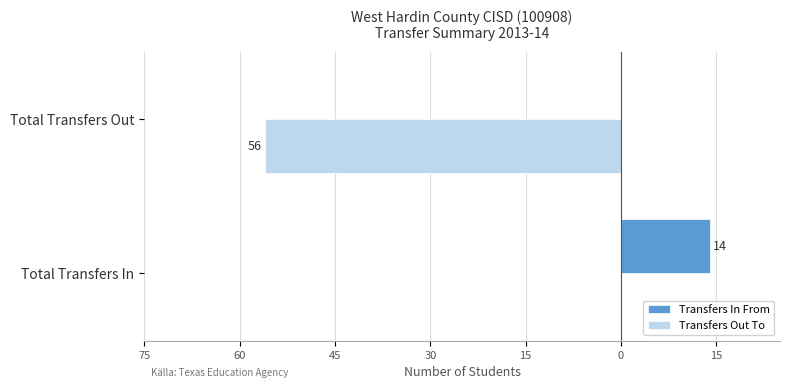

Rank the series by their average value, from highest to lowest.

Transfers In From, Transfers Out To